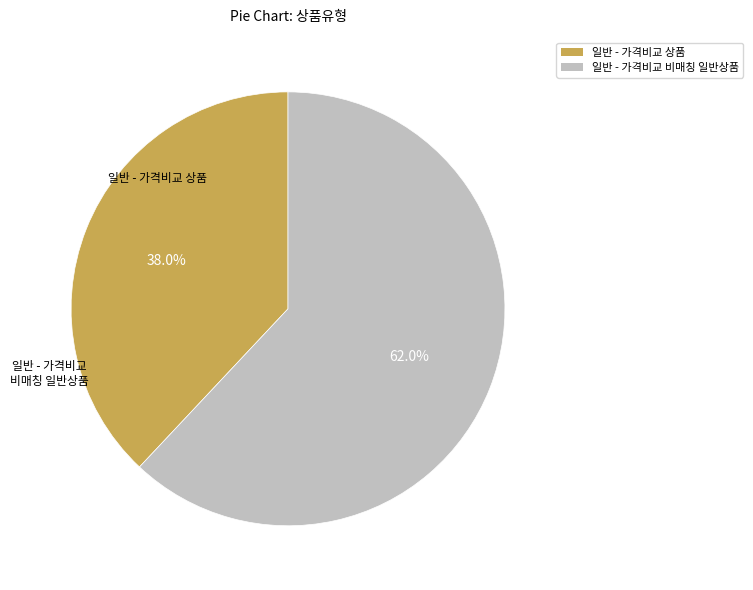

What is the total percentage of 일반 - 가격비교 상품 and 일반 - 가격비교 비매칭 일반상품?

100.0%